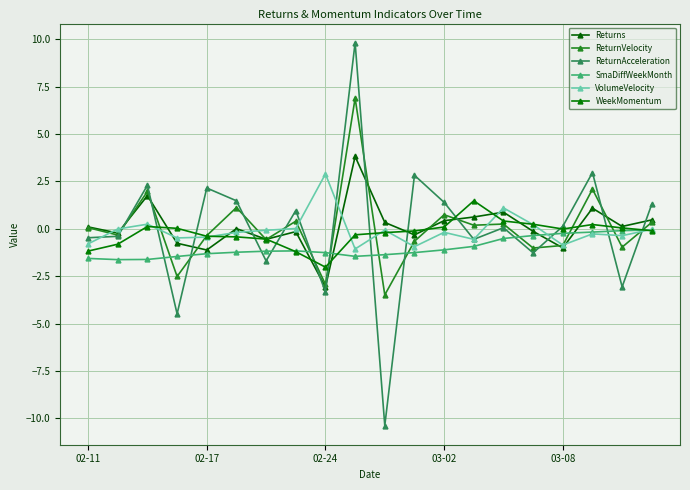

At how many categories does at least one series exceed 9?

1